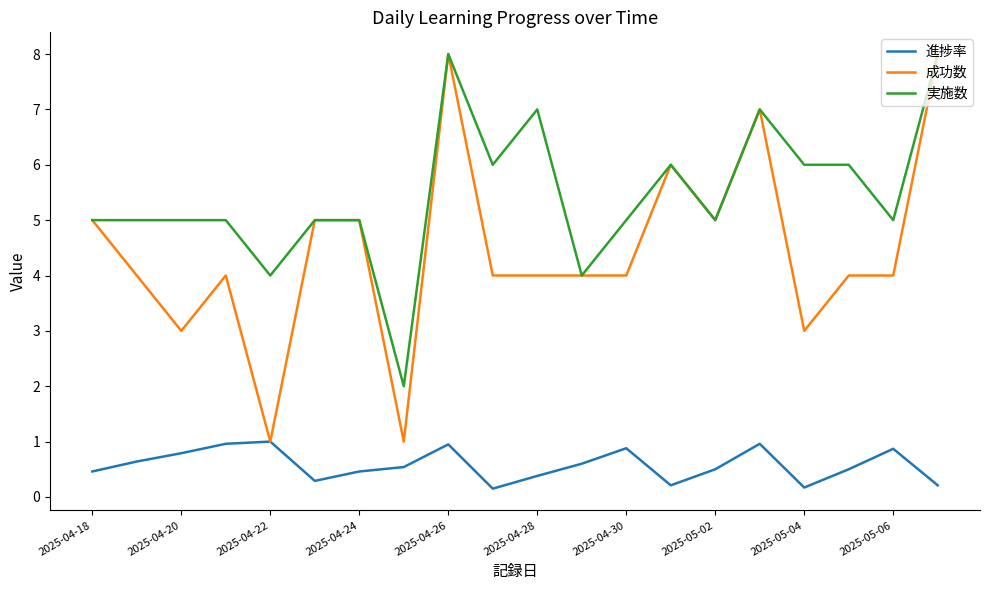

True or false: 実施数 and 進捗率 intersect in this chart.

False